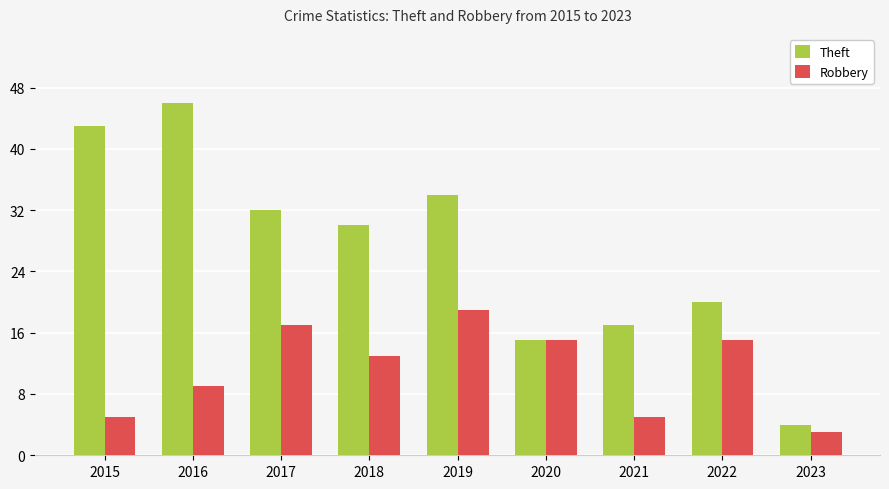

What is the difference between the Robbery values at 2015 and 2022?

10